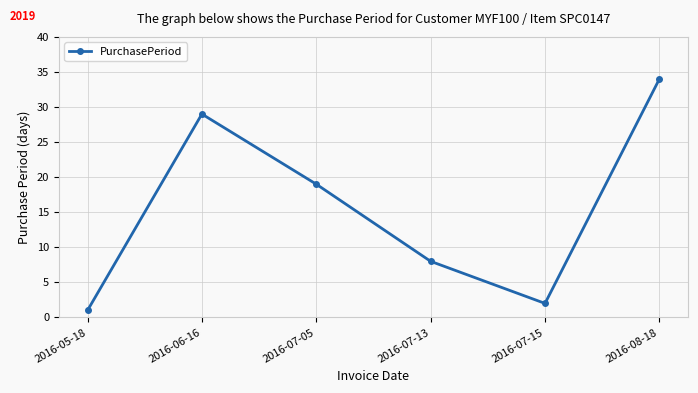

The chart shows a value of 59 at 2016-08-18. True or false?

False